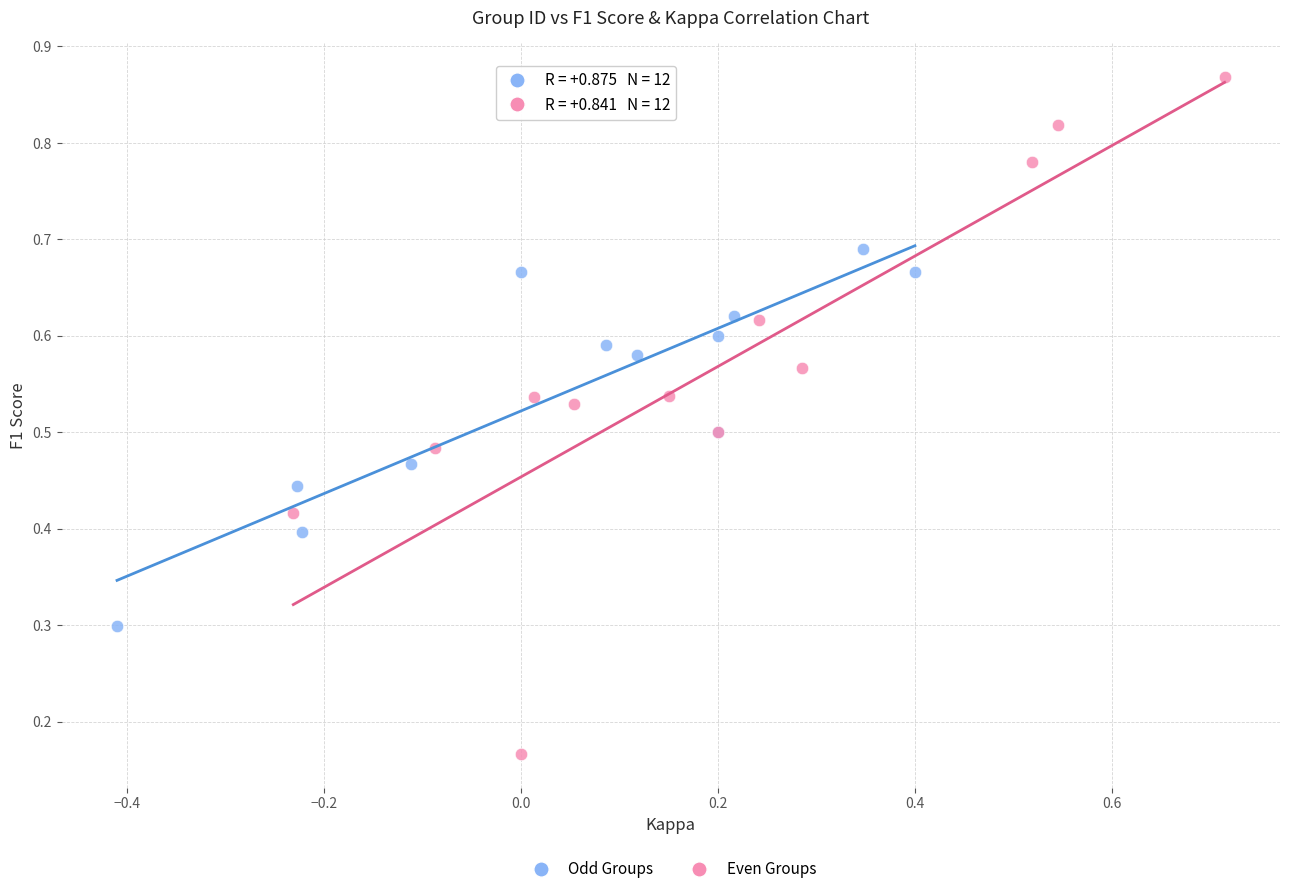

Which series reaches the minimum Y coordinate?

Even Groups